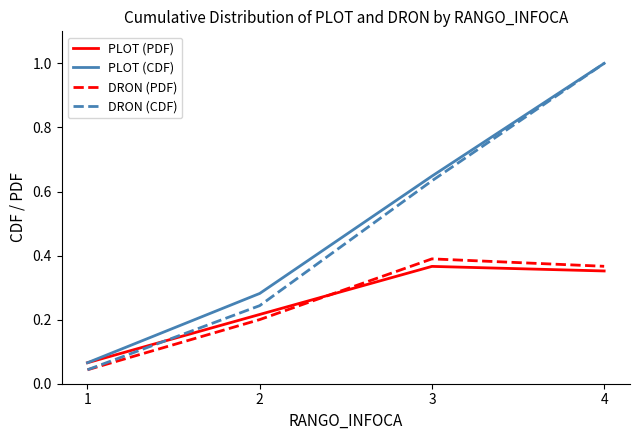

The value of DRON (PDF) at 4 is 0.2. True or false?

False